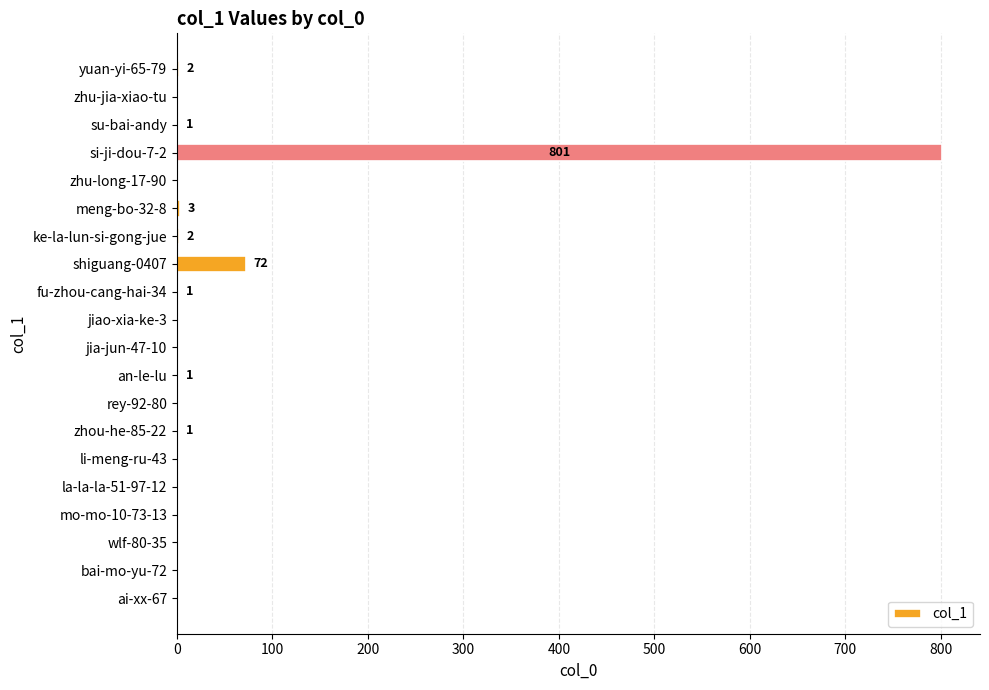

Which has a higher value, si-ji-dou-7-2 or shiguang-0407?

si-ji-dou-7-2